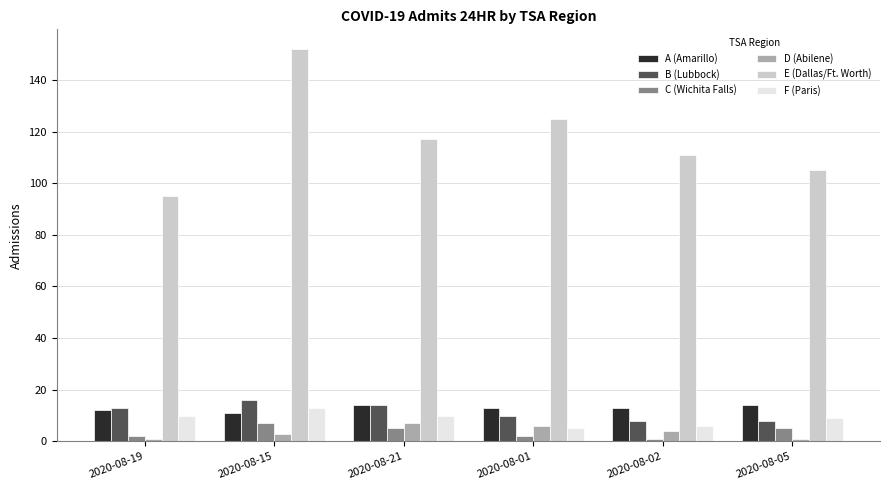

Where does the E (Dallas/Ft. Worth) series first go above 117?

2020-08-15